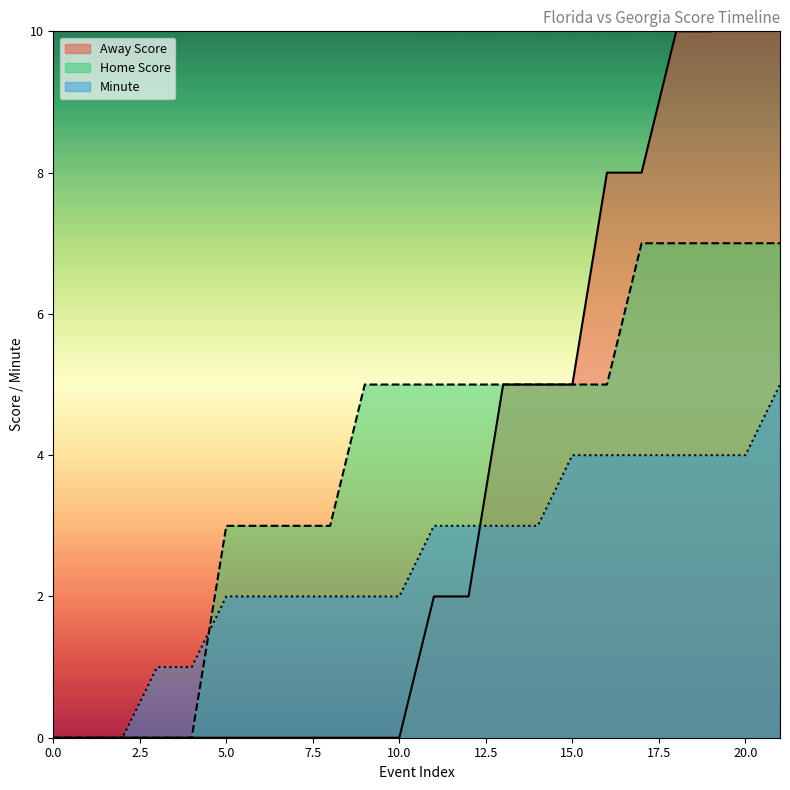

Rank the categories by Home Score value from highest to lowest.

17, 18, 19, 20, 21, 9, 10, 11, 12, 13, 14, 15, 16, 5, 6, 7, 8, 0, 1, 2, 3, 4